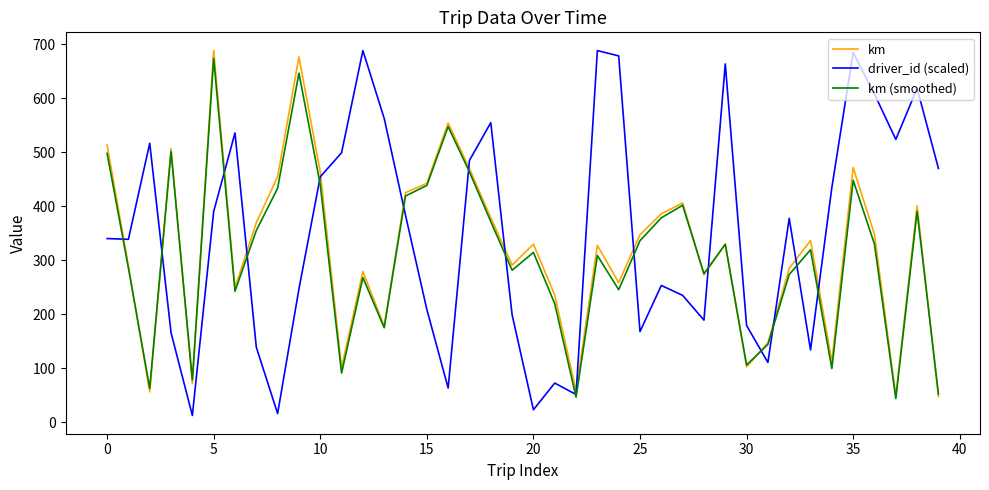

Which series has the widest spread of values?

driver_id (scaled)